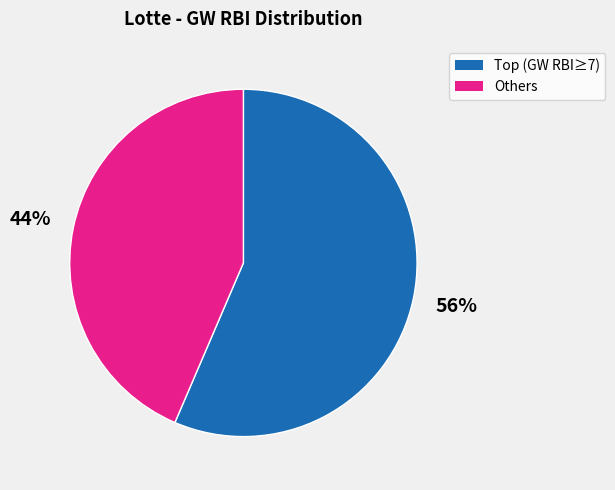

To the nearest percent, what is the average slice percentage?

50%